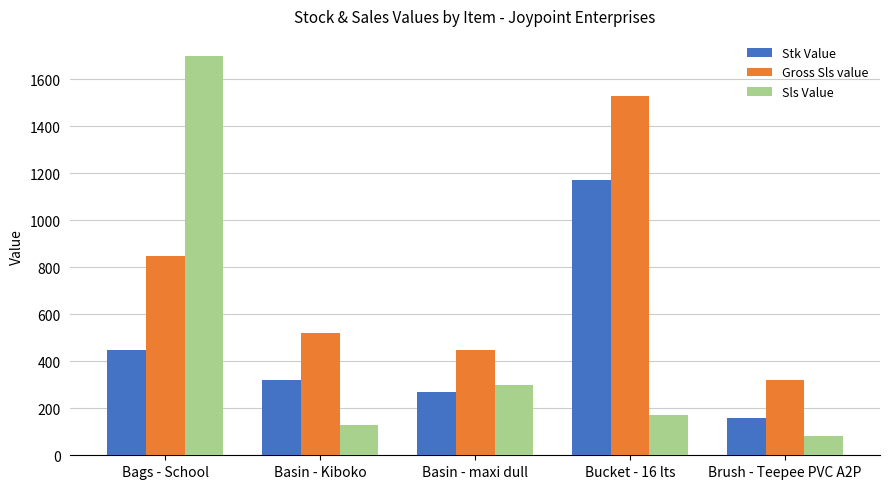

What value does the Gross Sls value series have at Basin - maxi dull?

450